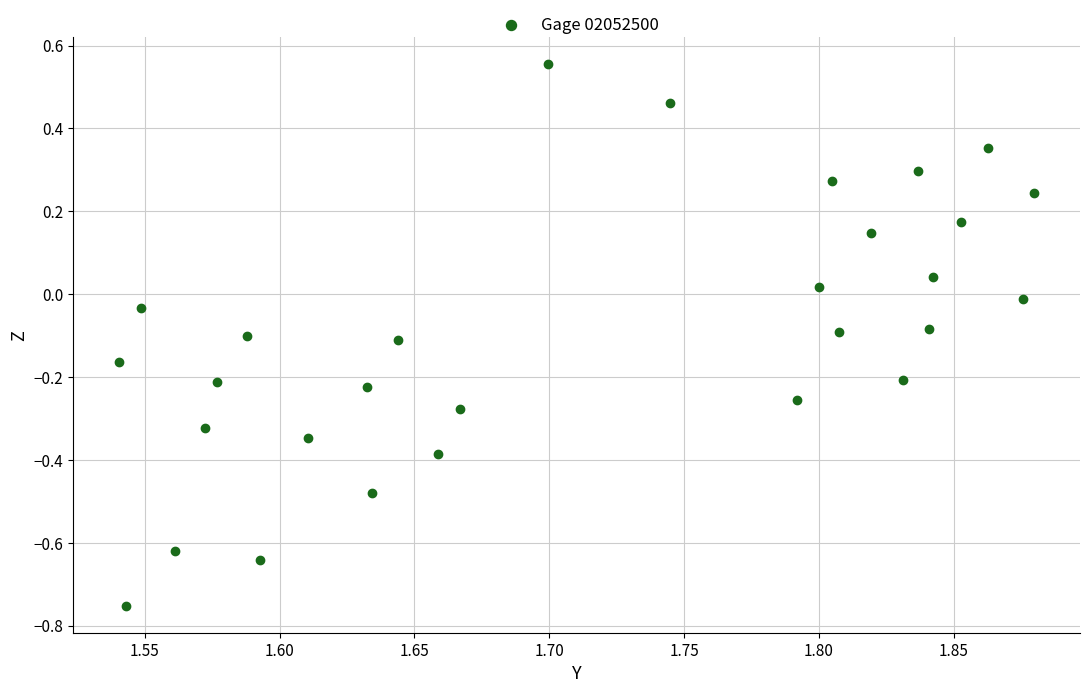

What is the range of Y values (max minus min)?

1.3